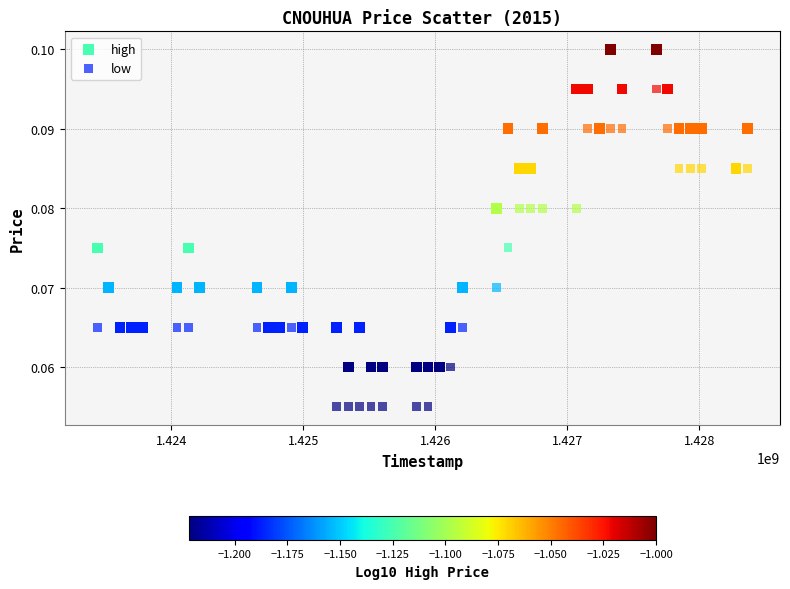

Which series reaches the minimum Y coordinate?

low